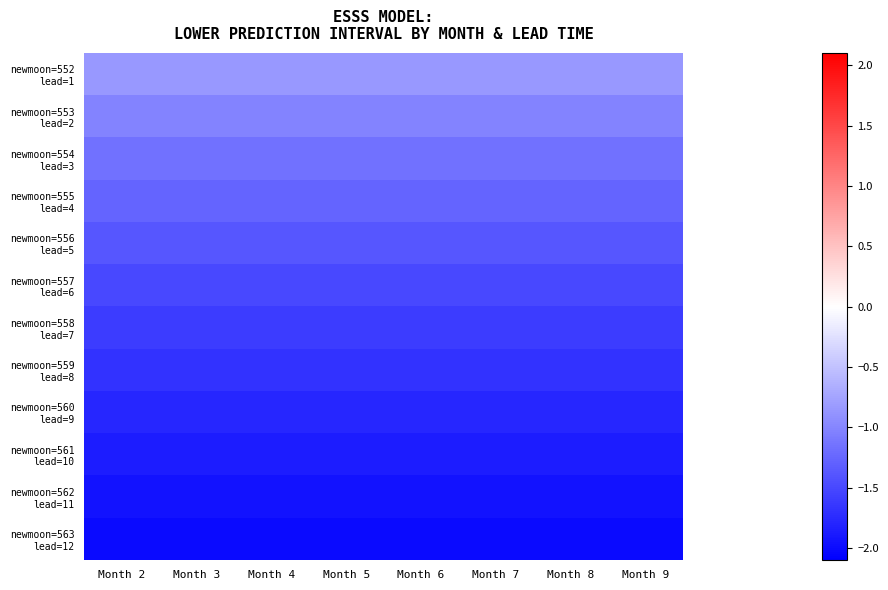

At which category is the sum across all series the highest?

Month 2